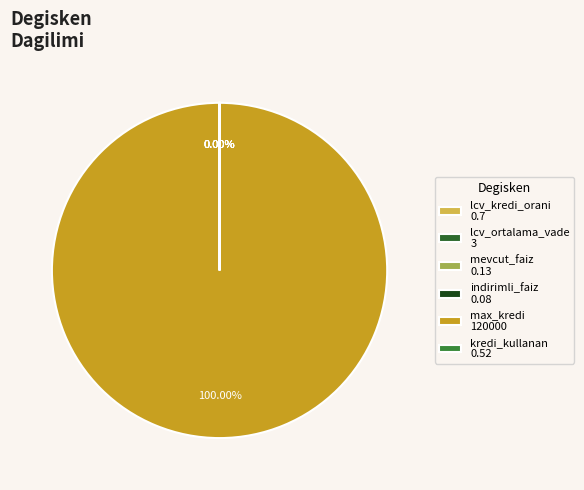

Which has a higher value, kredi_kullanan_LCV_orani or lcv_kredi_orani?

lcv_kredi_orani